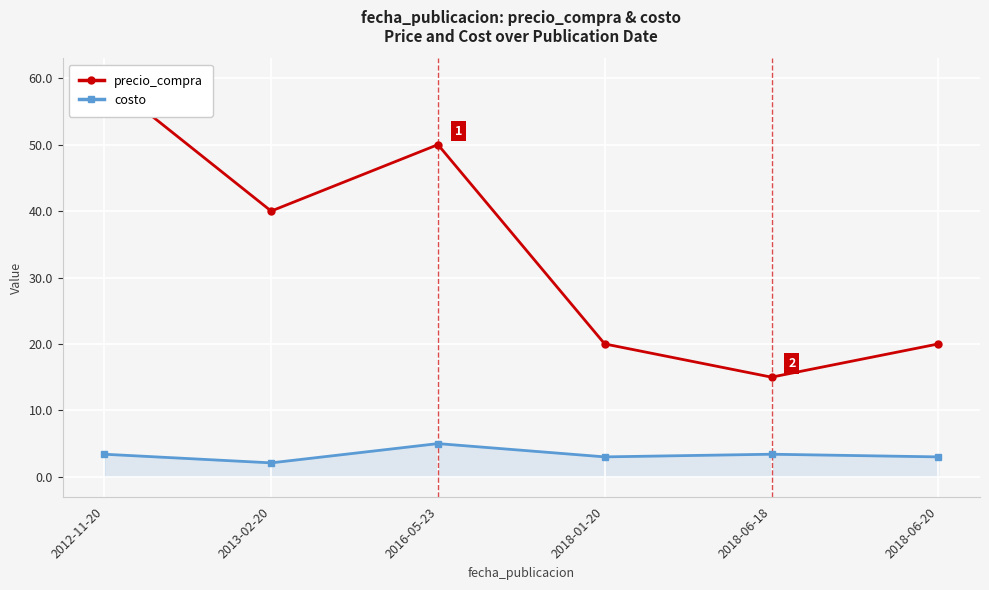

How many values in the costo series exceed 3?

3